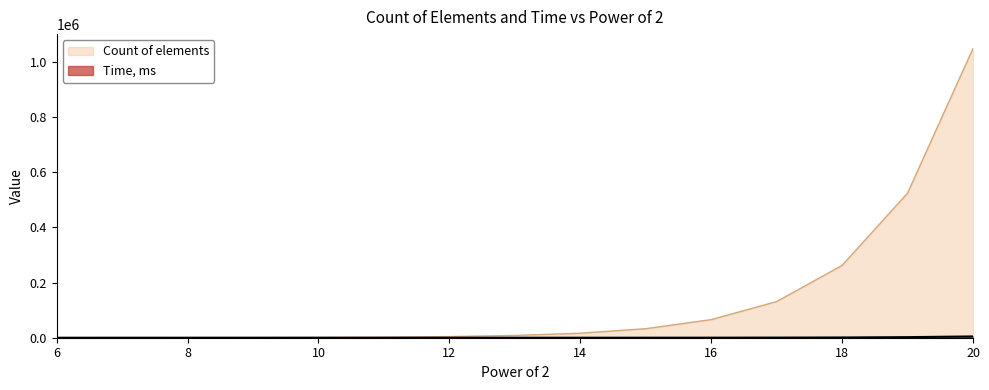

Which series has the widest spread of values?

Count of elements